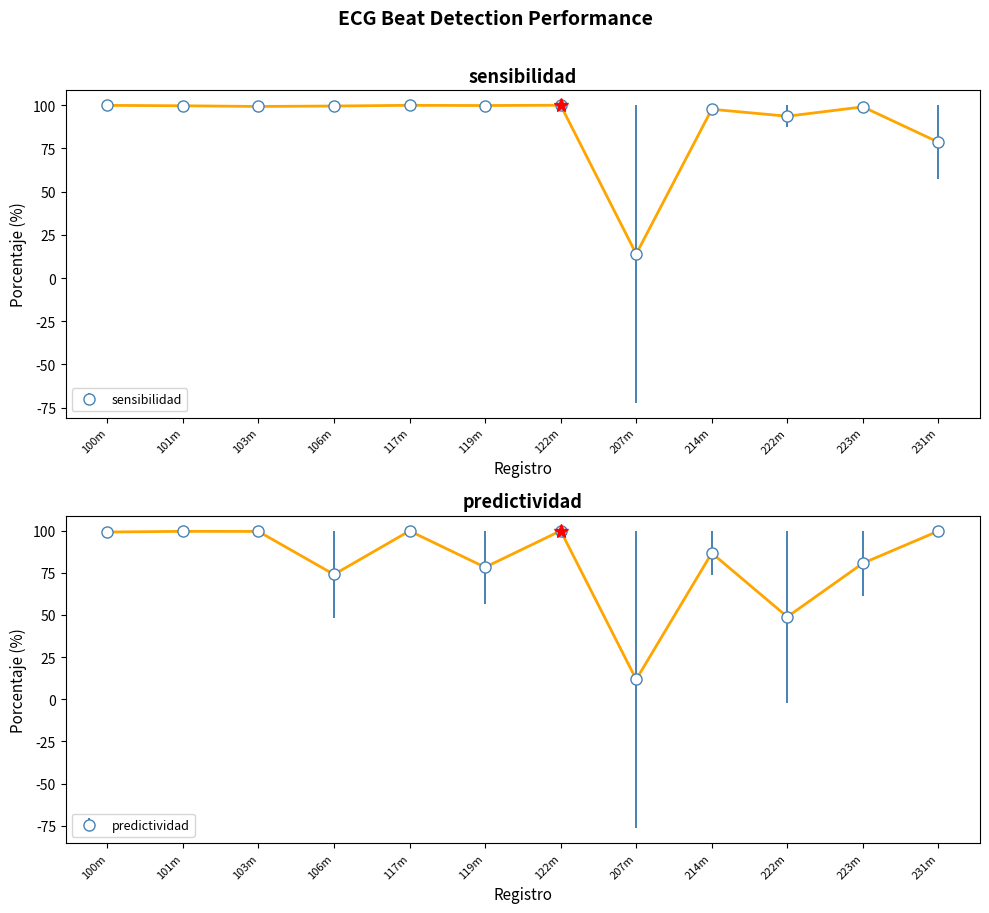

Is it true that errorsensibilidad equals 99.7 at 101m?

True